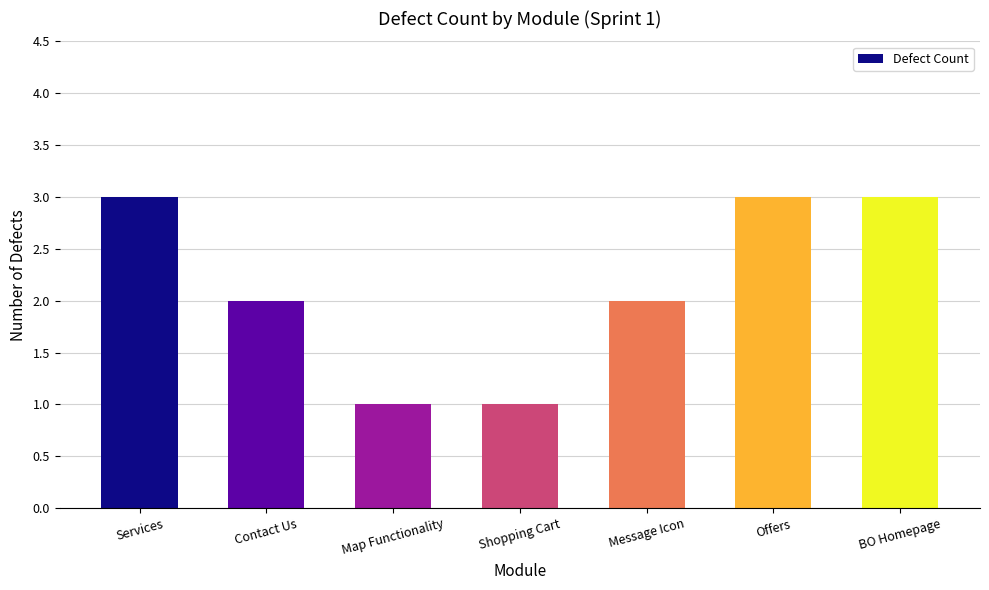

What is the sum of the values at Offers and Contact Us?

5